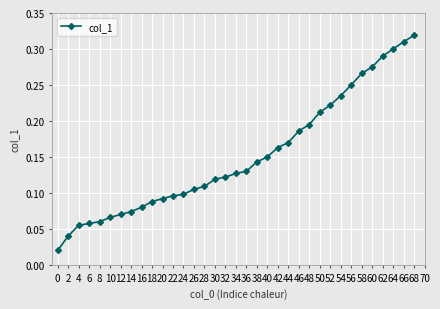

The chart shows a value of 0.1 at 18. True or false?

True